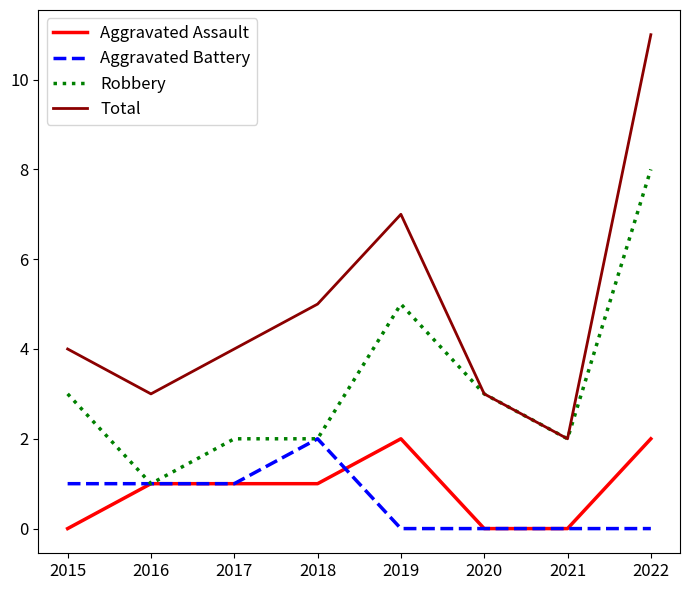

True or false: Aggravated Assault and Total cross at least once.

False